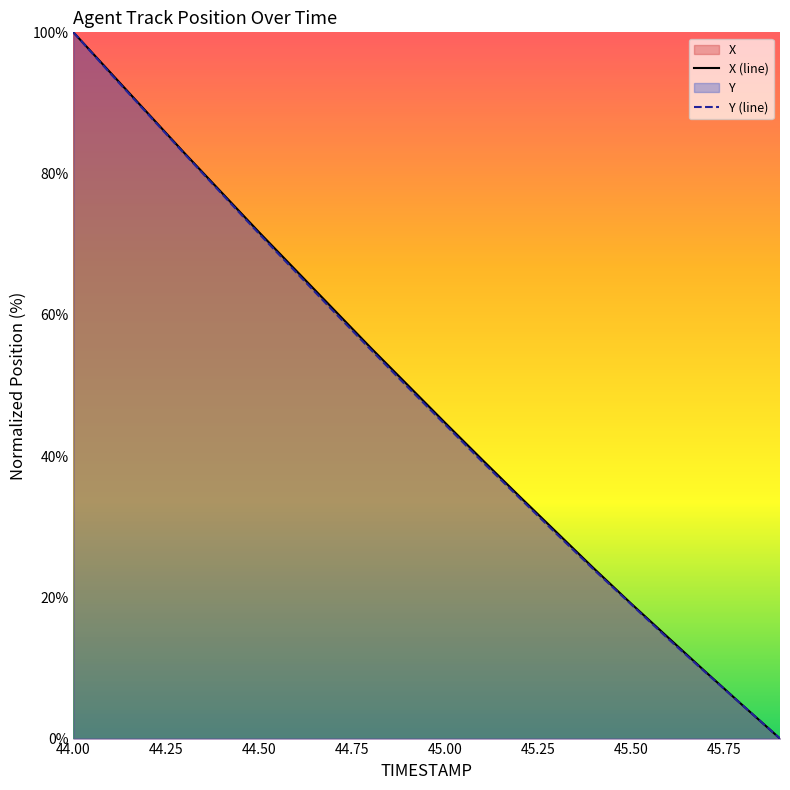

True or false: Y (line) has more than 0 interior local peaks.

False